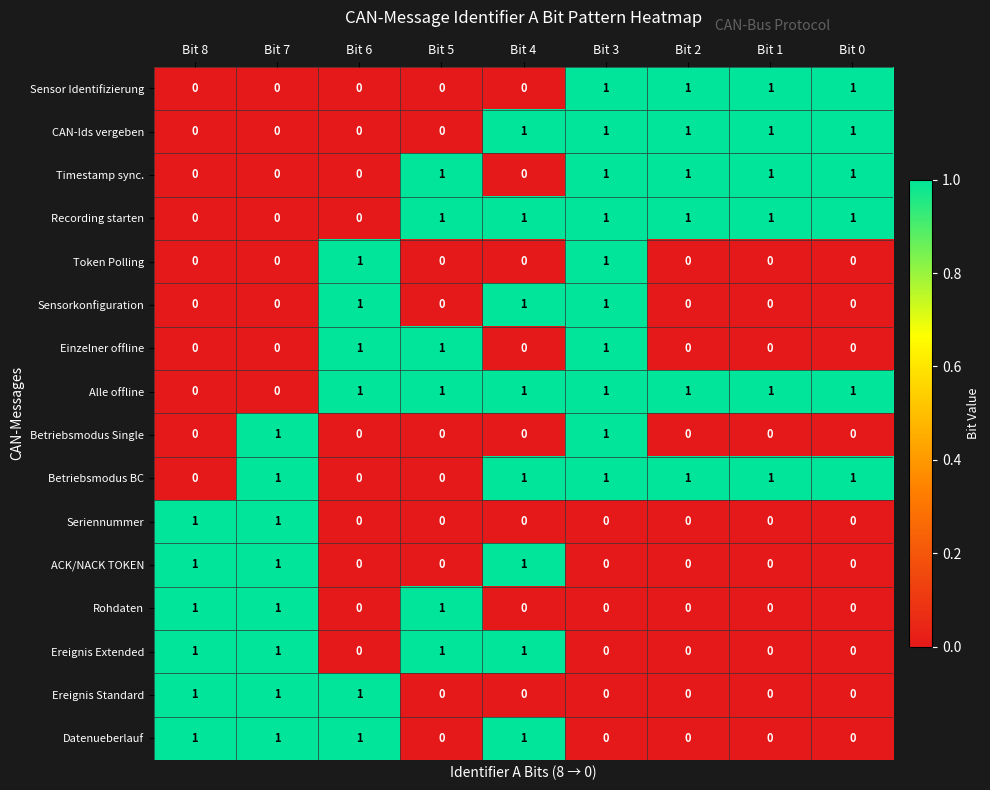

Is it true that Rohdaten equals 0 at Bit 4?

True